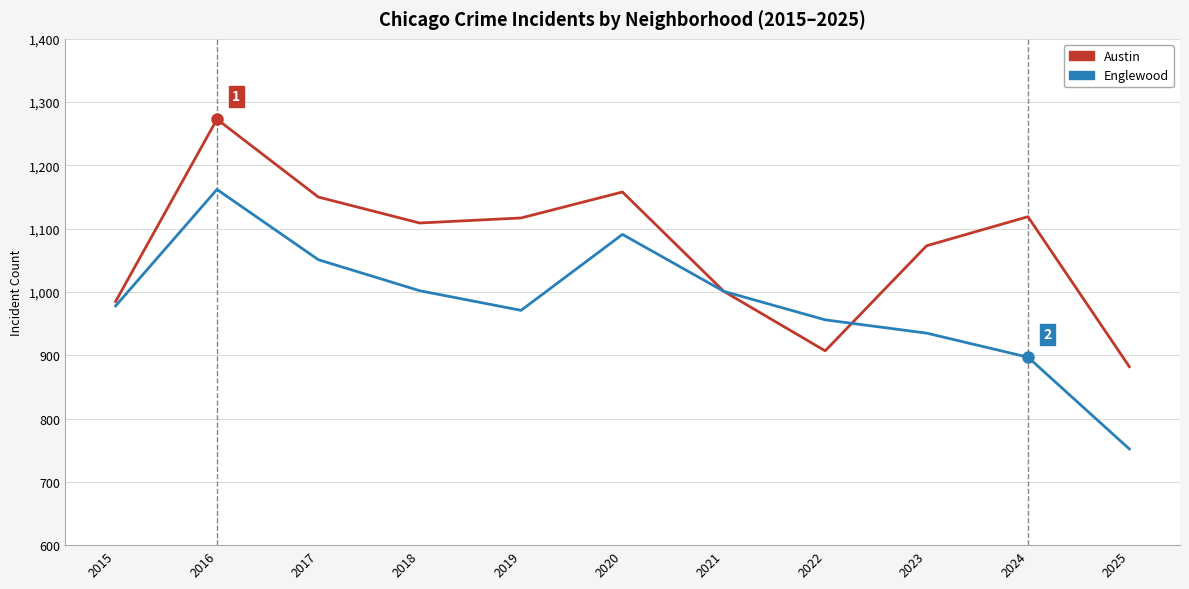

List the series in order of their peak value, lowest first.

Englewood, Austin